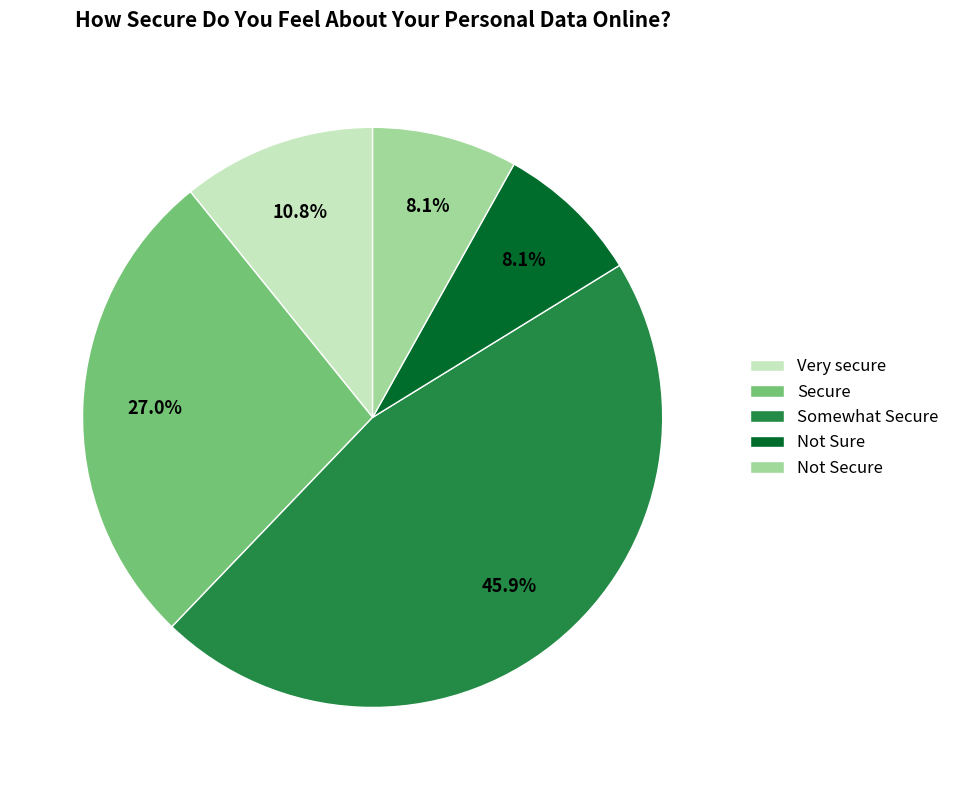

What is the ratio of the value at Not Secure to the value at Somewhat Secure?

0.2